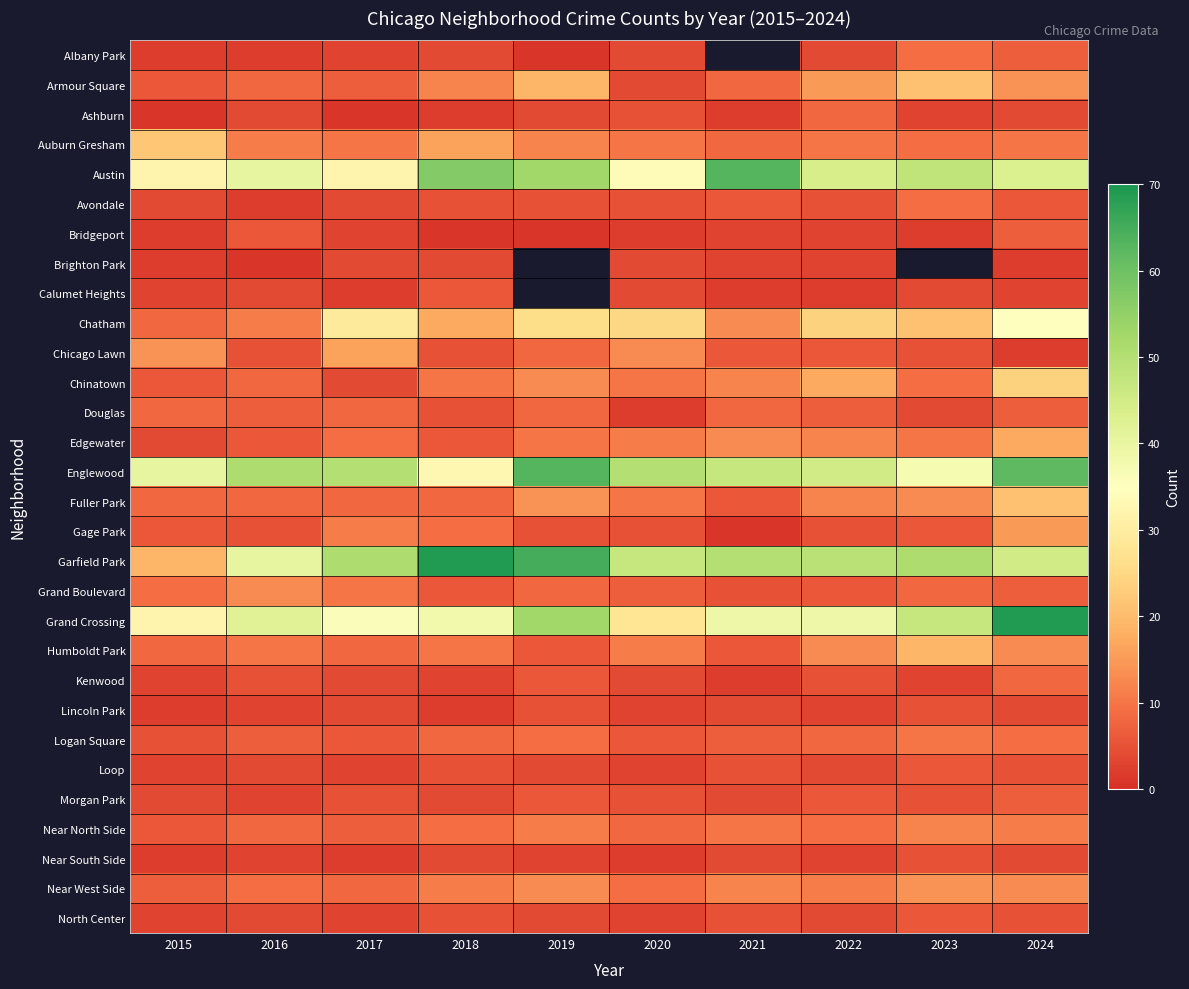

What is the sum of all Garfield Park values?

486.0